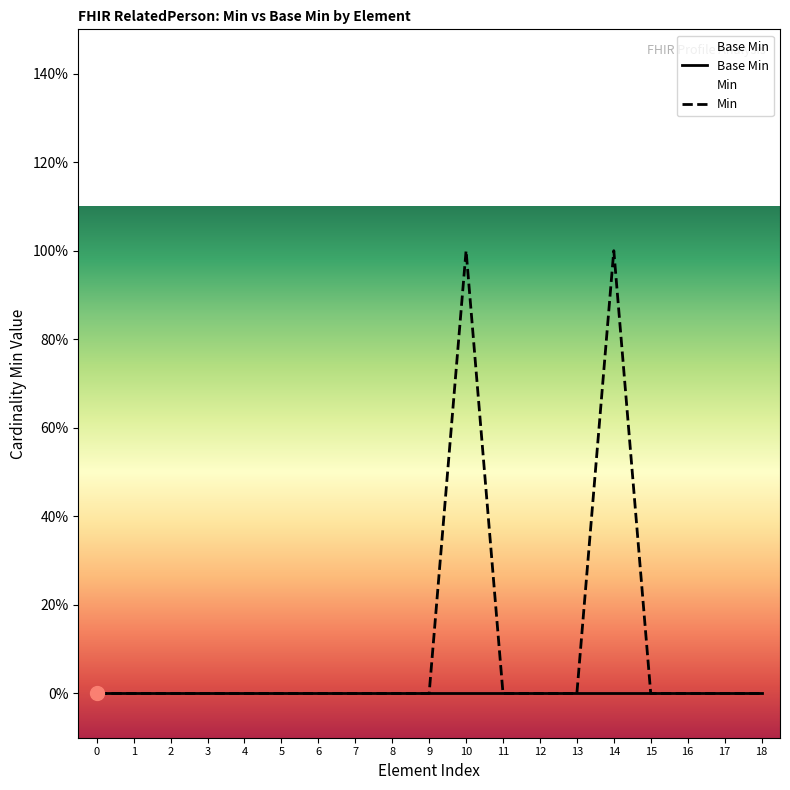

What is the sum of the values at 9 and 10?

1